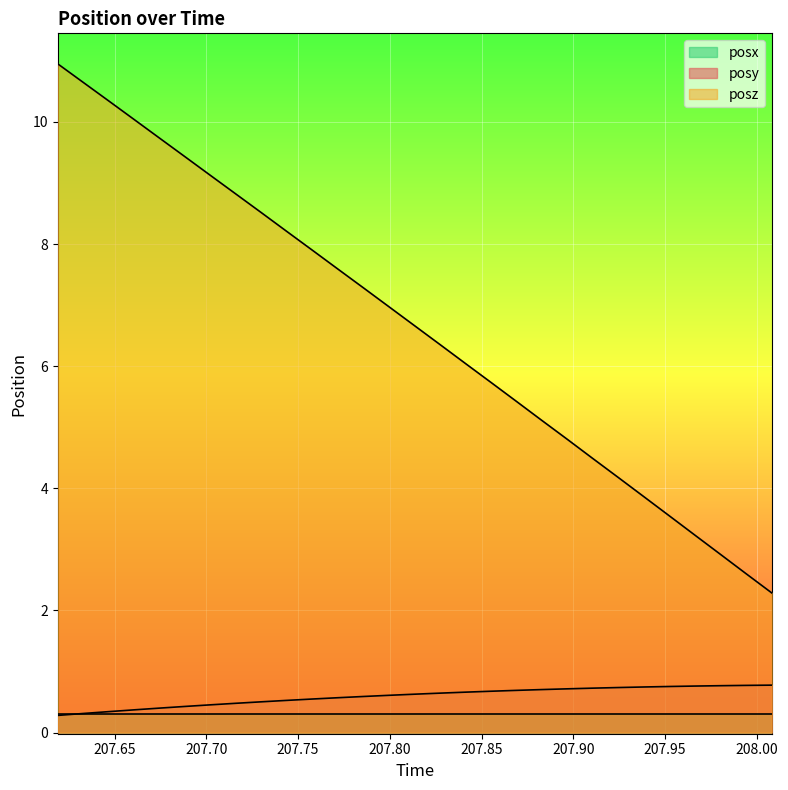

Which series has the largest total across all categories?

posz